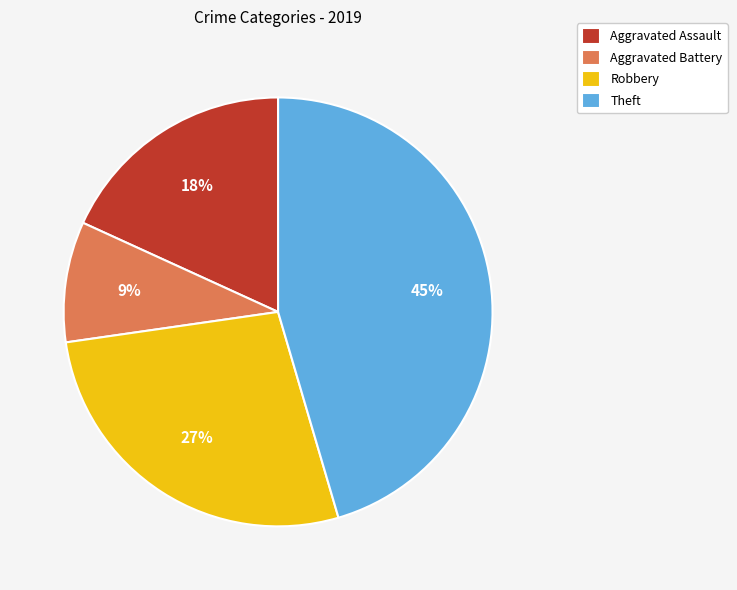

Is there any slice that represents more than half of the pie?

No